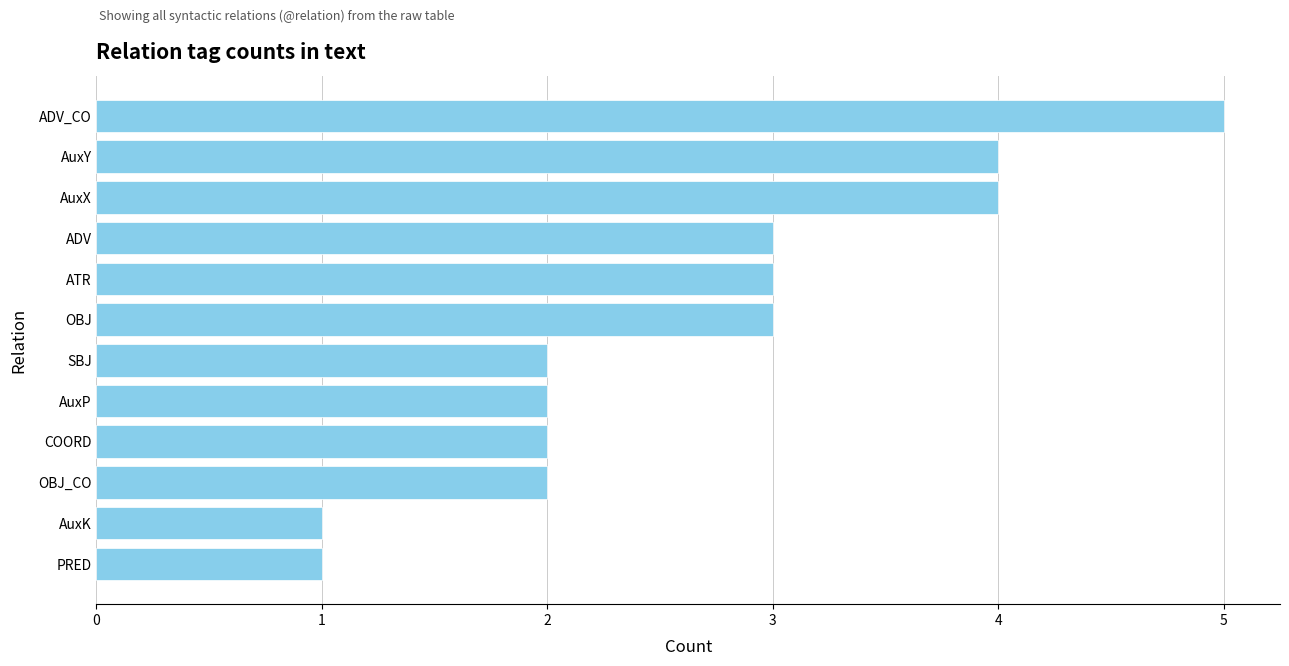

What is the difference between the maximum and minimum values?

4